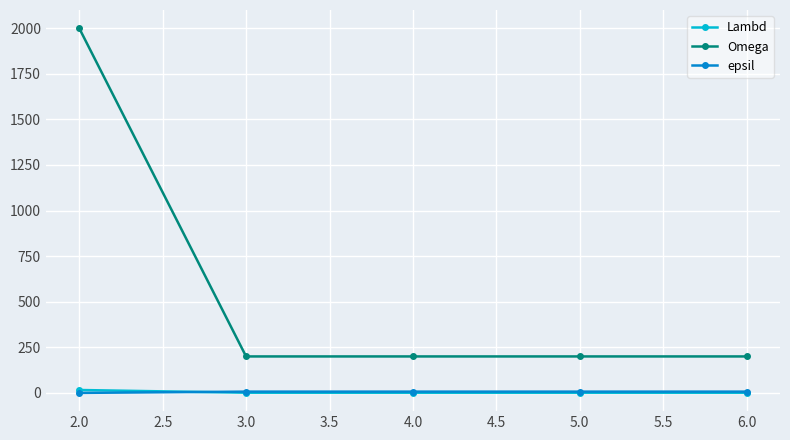

True or false: Lambd has more than 2 interior local peaks.

False